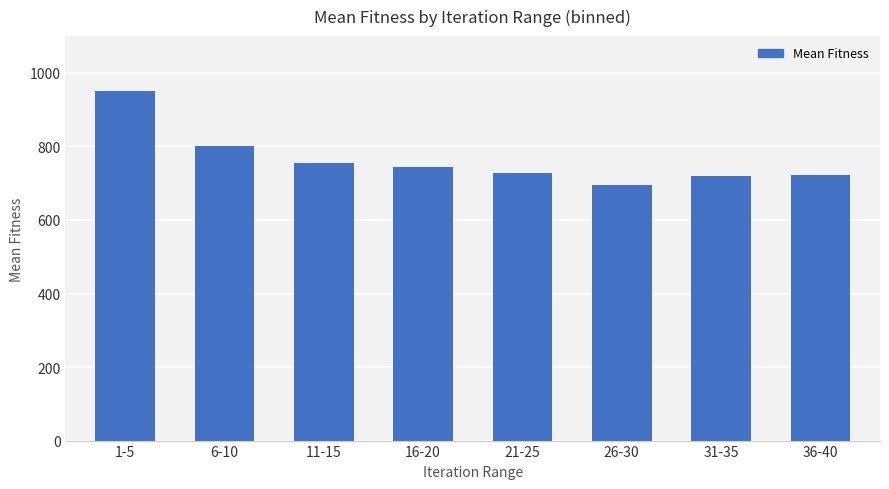

What is the sum of the values at 11-15 and 26-30?

1448